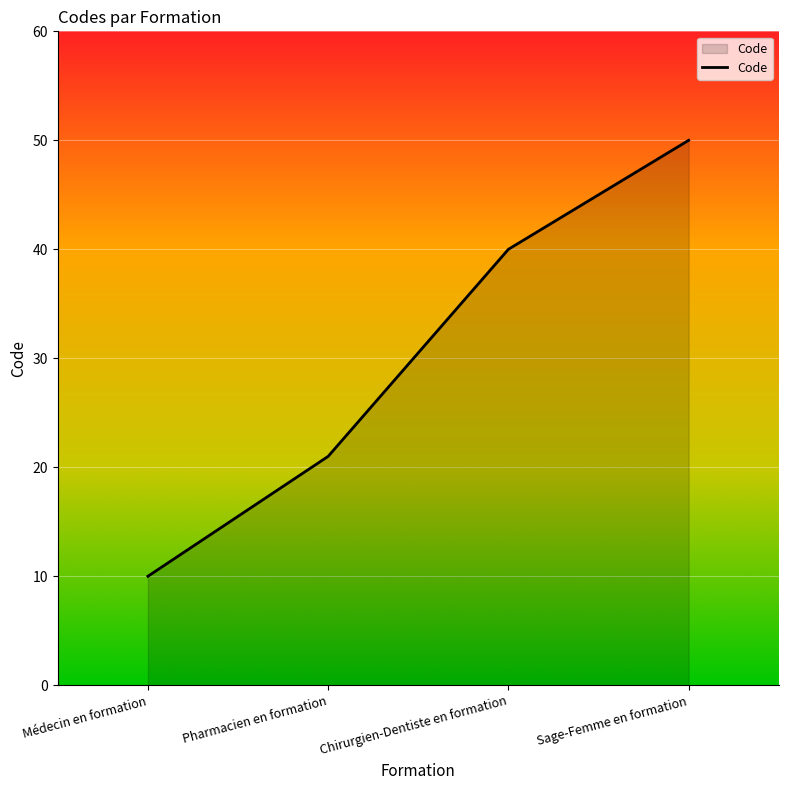

True or false: the data has more than 2 interior local peaks.

False